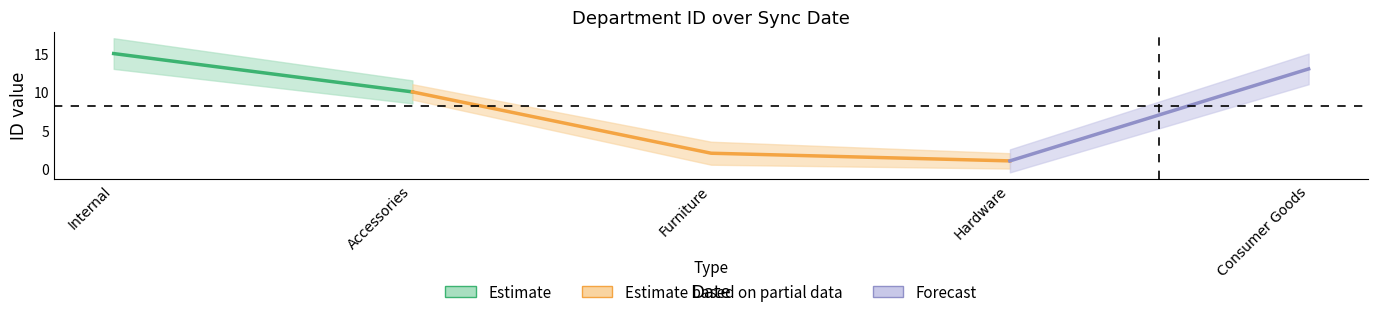

What is the greatest value displayed?

15